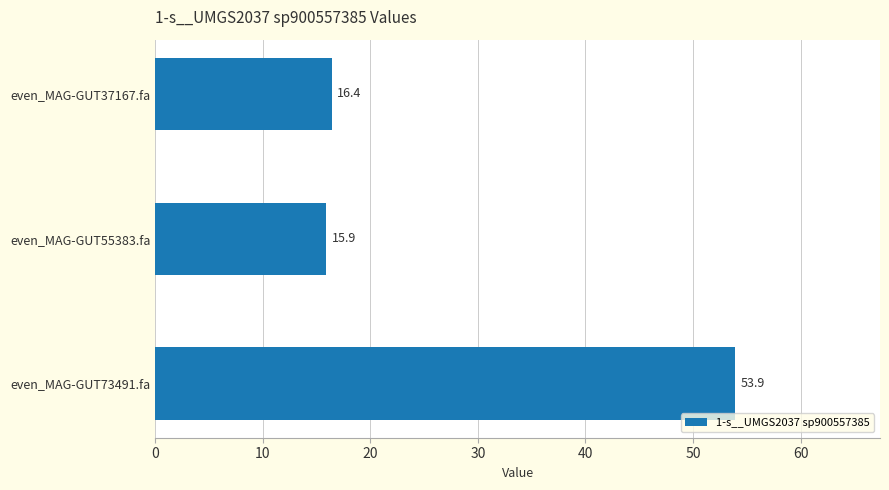

Is it true that the value at even_MAG-GUT55383.fa is 27.5?

False